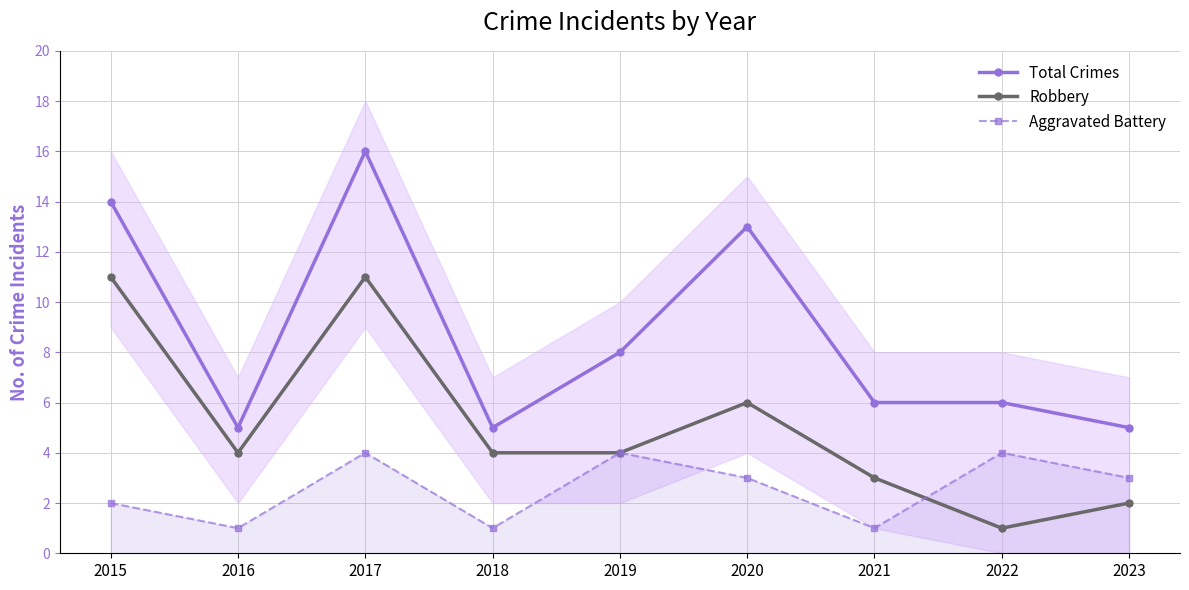

How many data points does each series have?

9